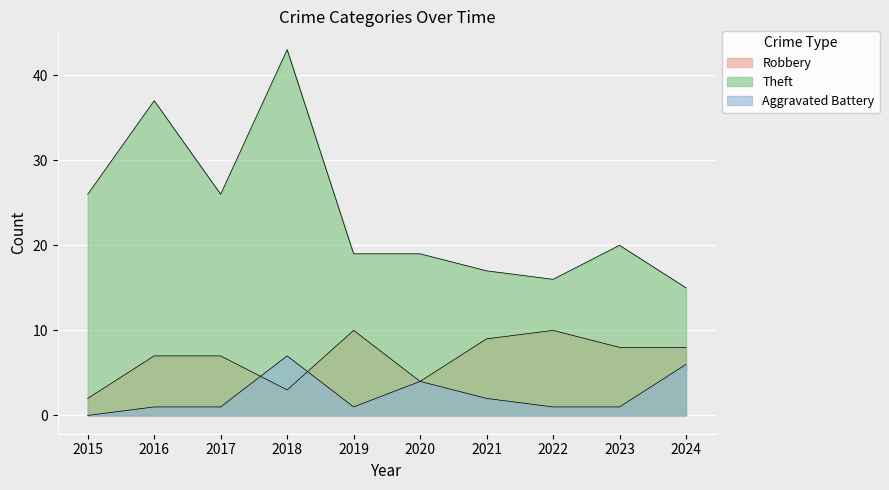

What is the value of the Robbery point at the 8th from the left?

10